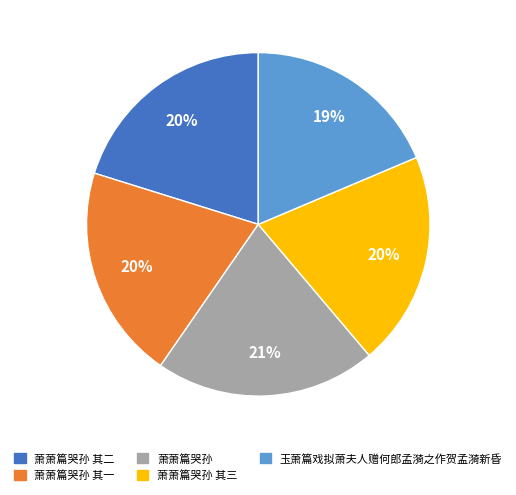

Which has a higher value, 萧萧篇哭孙 or 玉萧篇戏拟萧夫人赠何郎孟漪之作贺孟漪新昏?

萧萧篇哭孙